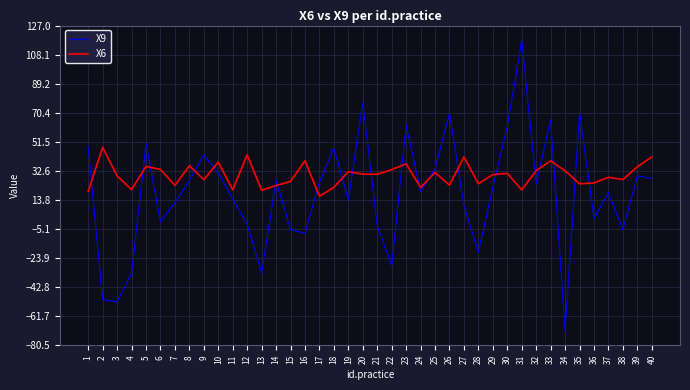

What is the difference between the maximum and minimum values in the X9 series?

188.6